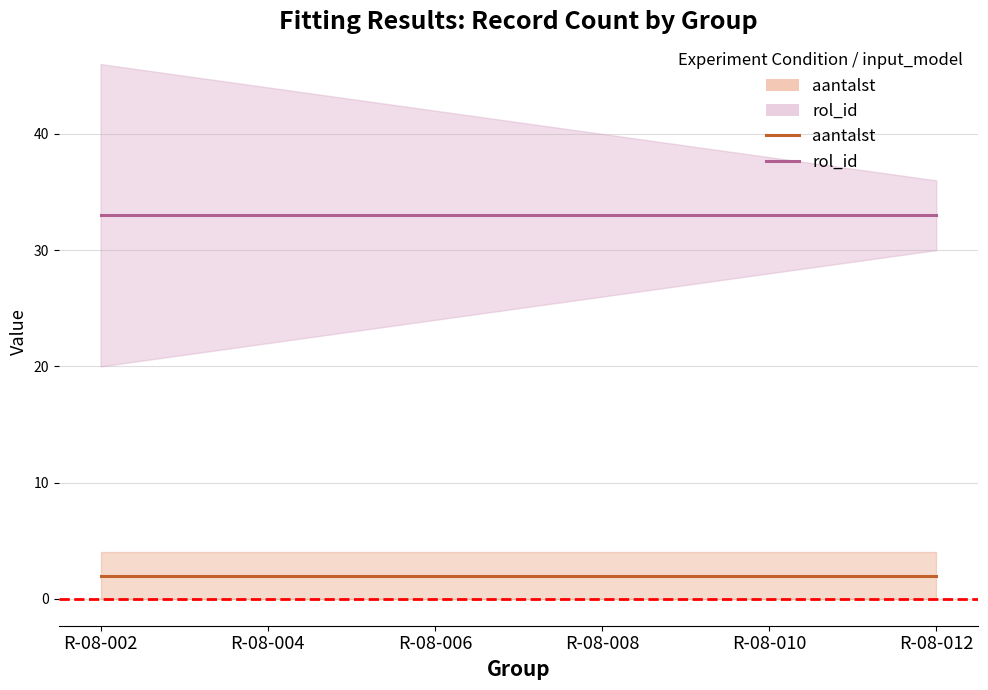

At which label does rol_id reach its minimum?

R-08-002